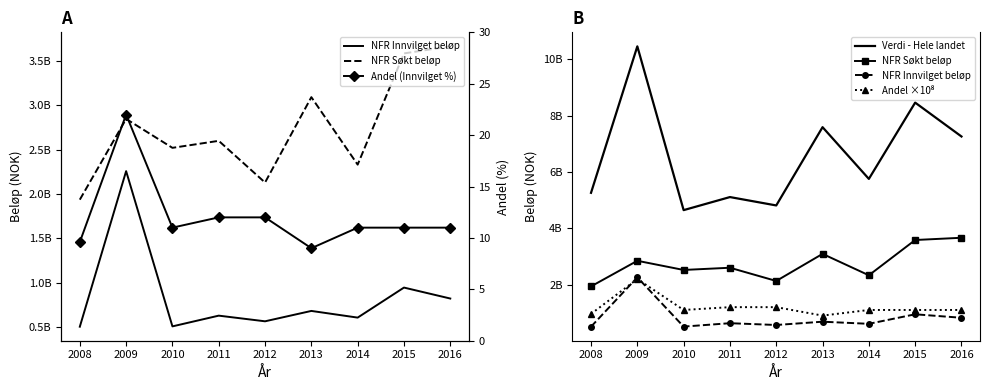

What is the value of the Andel ×10⁸ point at the 1st from the left?

960000000.0